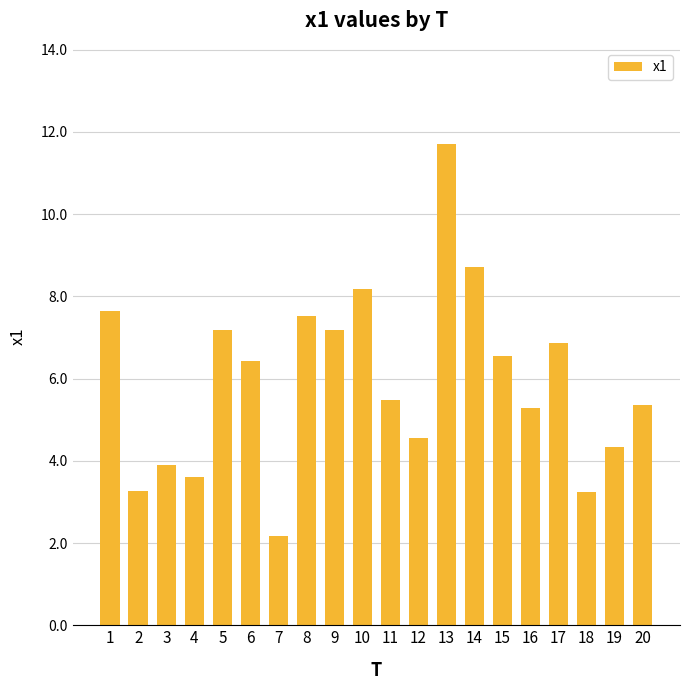

What is the maximum value shown in the chart?

11.7